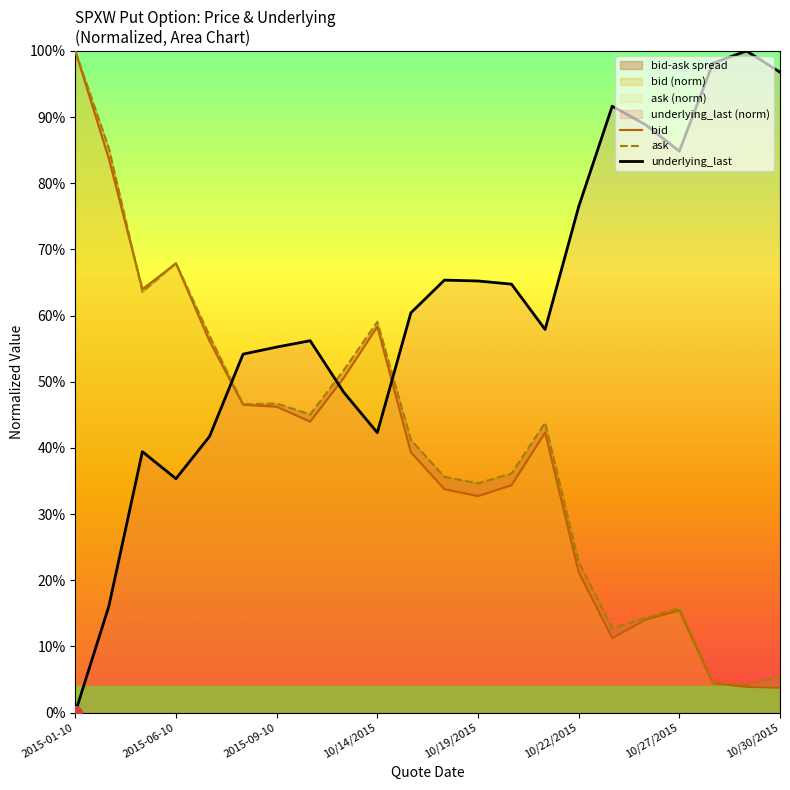

How many times do ask and bid cross each other?

2